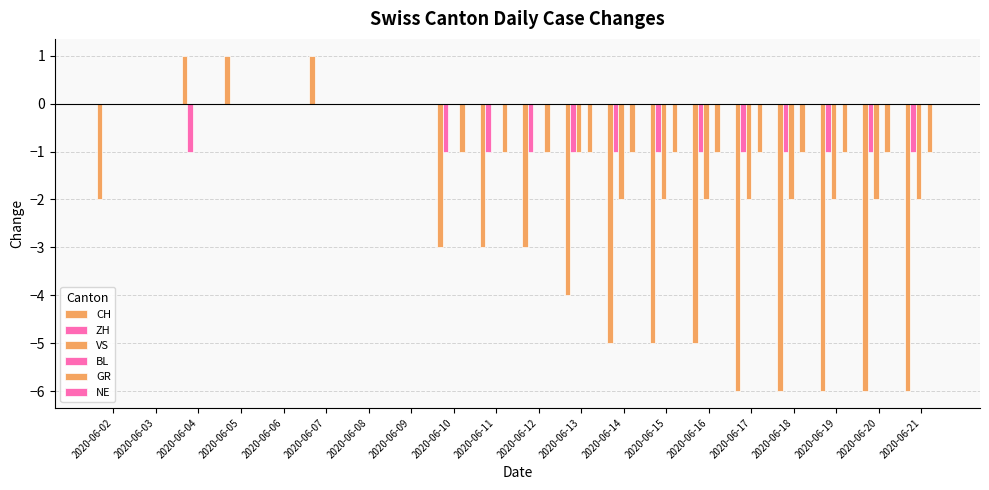

What is the maximum value shown in the chart?

1